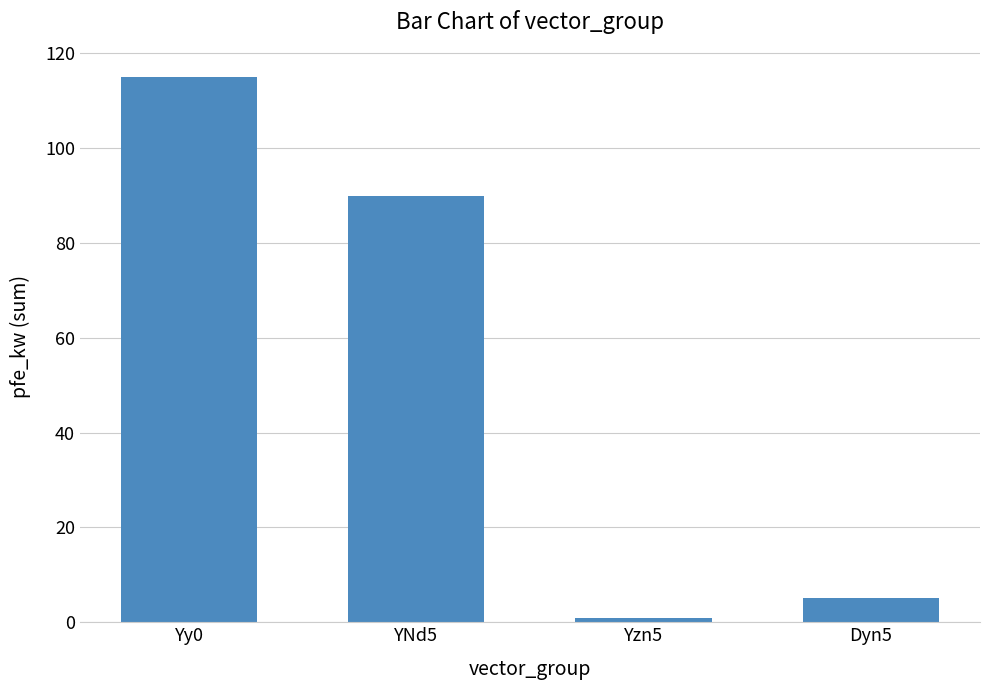

List the labels in order of value, largest first.

Yy0, YNd5, Dyn5, Yzn5